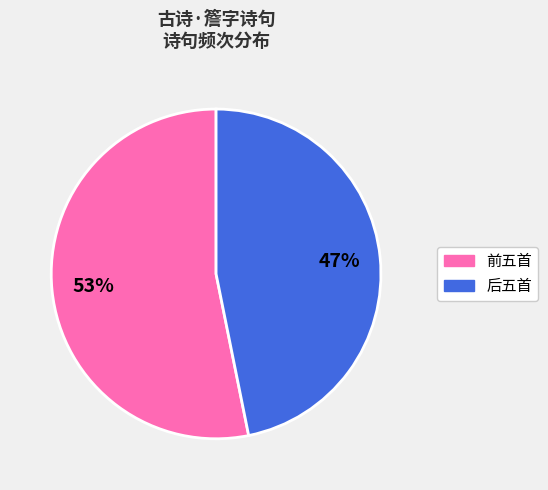

True or false: 后五首 accounts for 56% of the total.

False